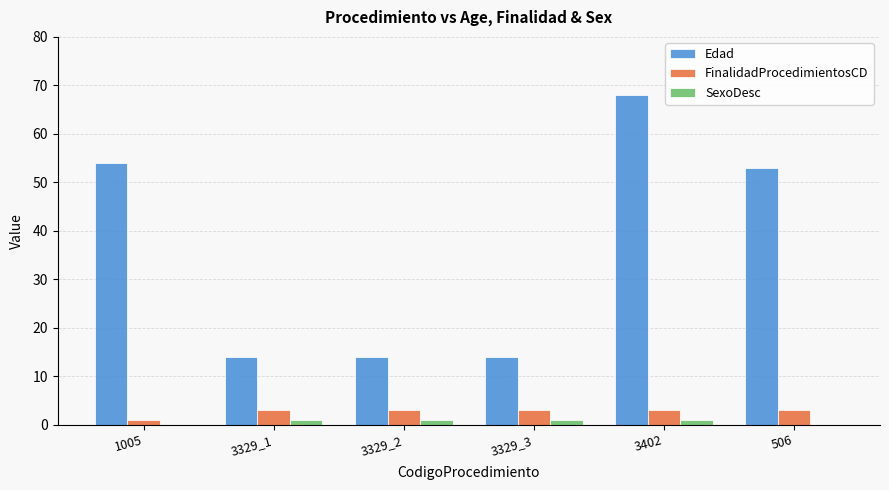

What is the maximum value shown in the chart?

68